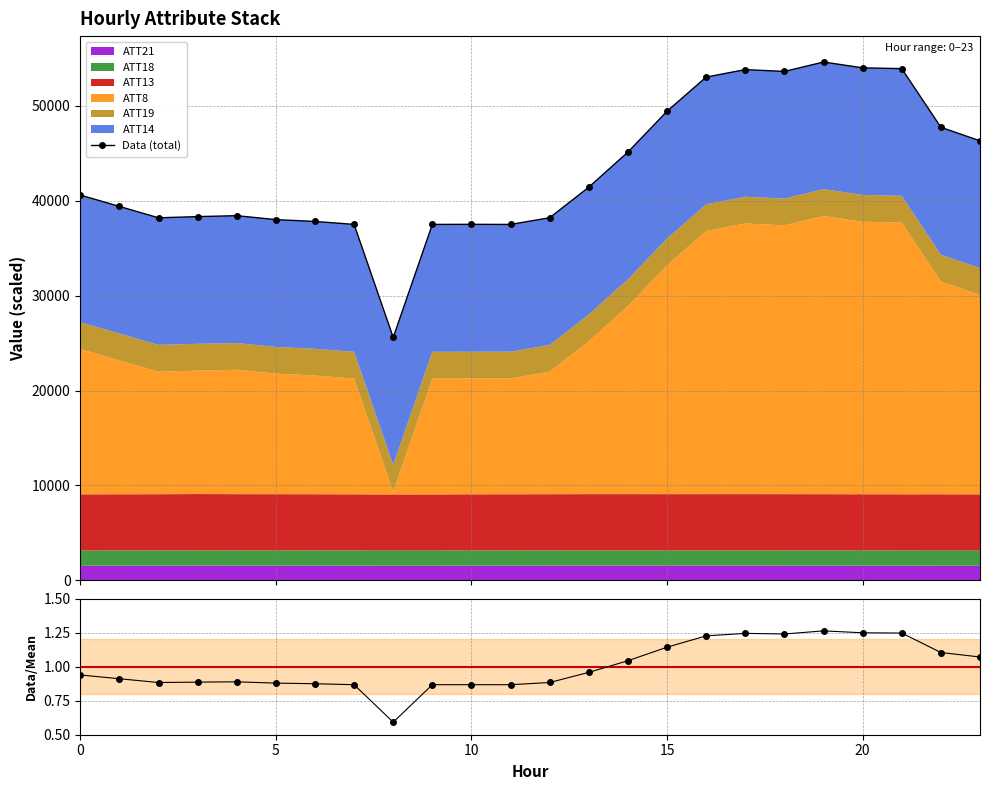

The value at 6 is 37802.7. True or false?

True